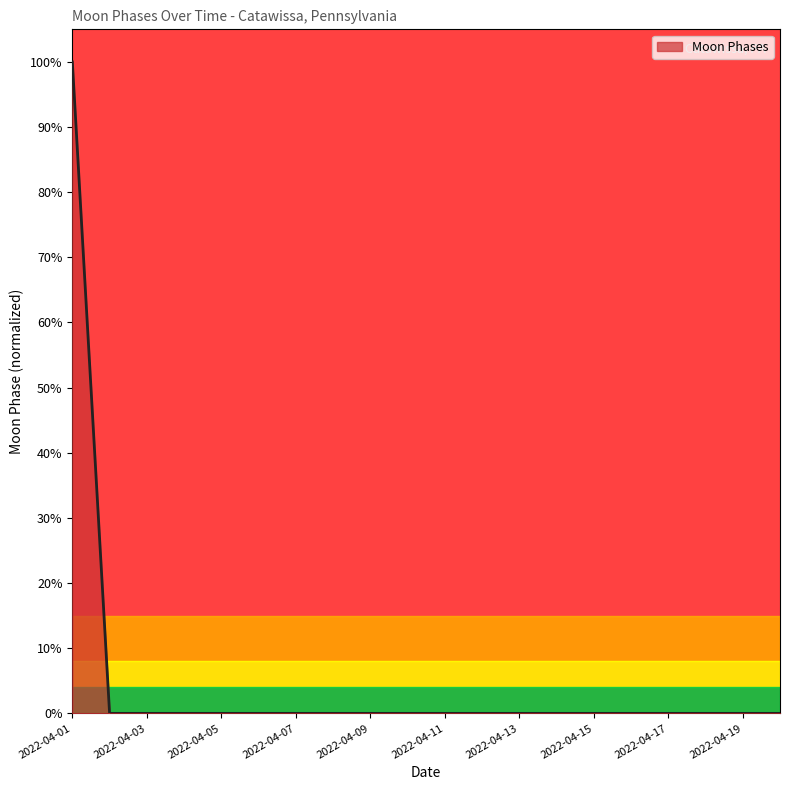

What is the sum of all values?

1